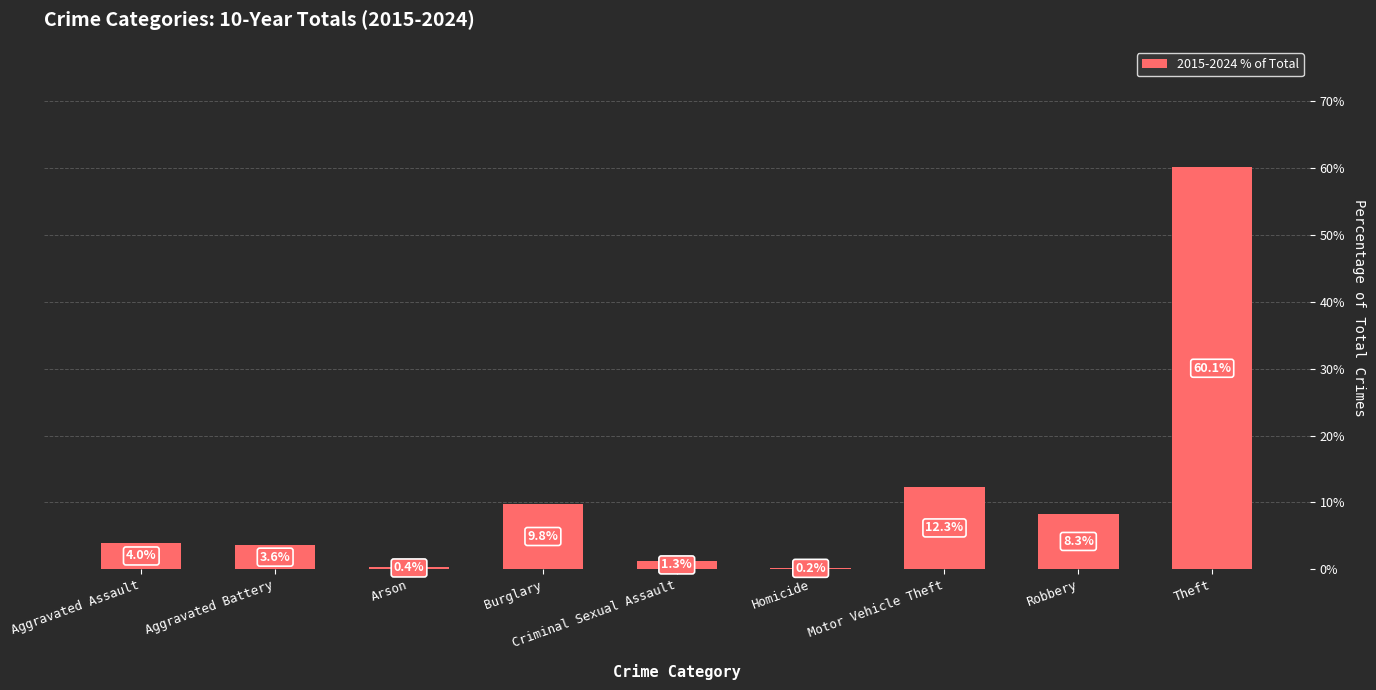

Which category has the lowest value across all series?

Homicide